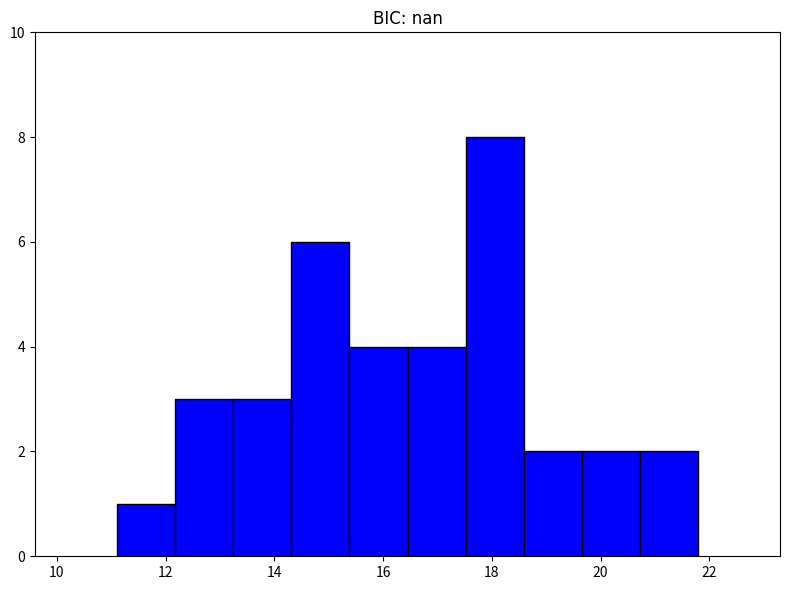

Reading left to right, list every bar in this chart as the range it spans on the x-axis followed by its height. Neither the bar edges nor the heights are printed on the chart, so give them approximately, as read against the axes.

11.2 to 12.2: 1
12.2 to 13.2: 3
13.2 to 14.4: 3
14.4 to 15.4: 6
15.4 to 16.4: 4
16.4 to 17.6: 4
17.6 to 18.6: 8
18.6 to 19.6: 2
19.6 to 20.8: 2
20.8 to 21.8: 2